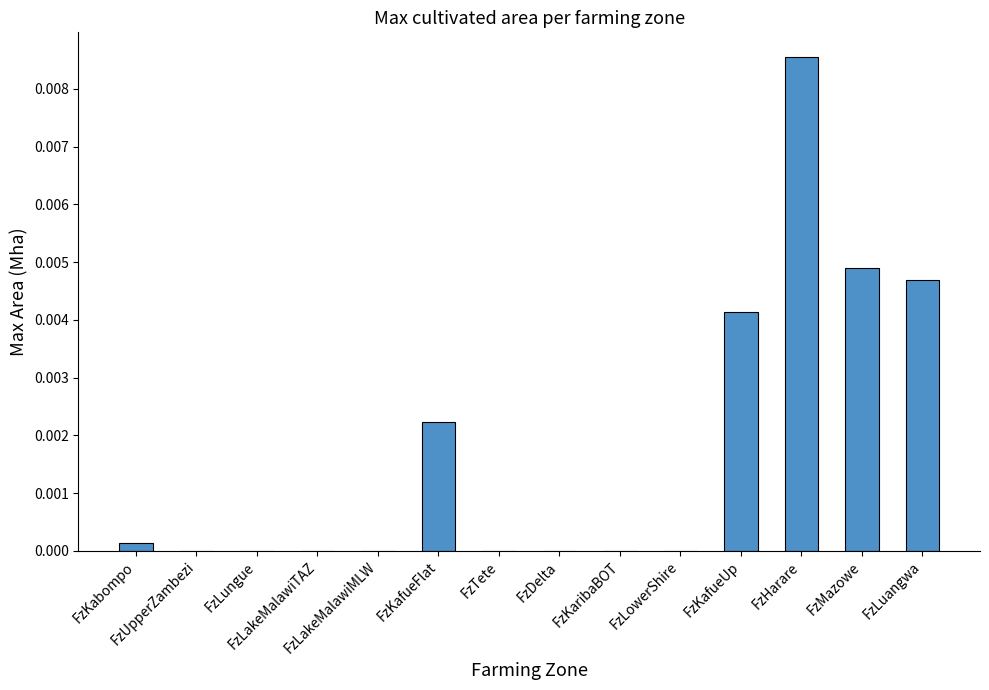

Count the number of data series in this chart.

1